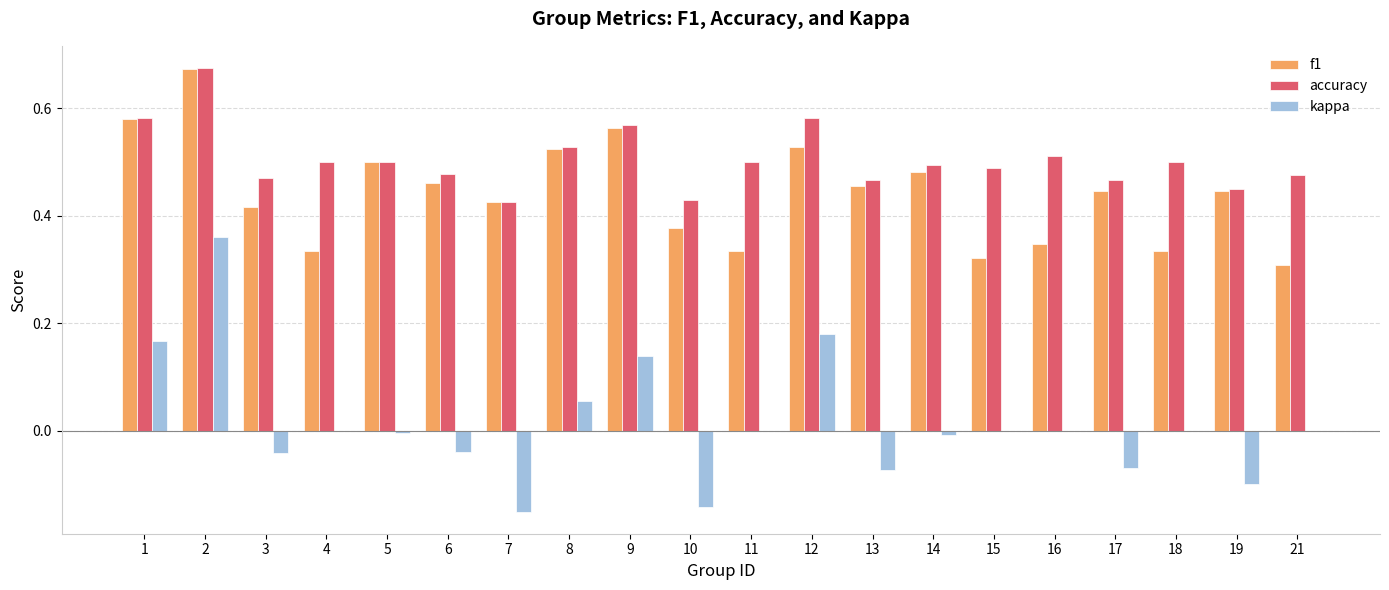

Between 8 and 9, which series saw the biggest shift?

kappa